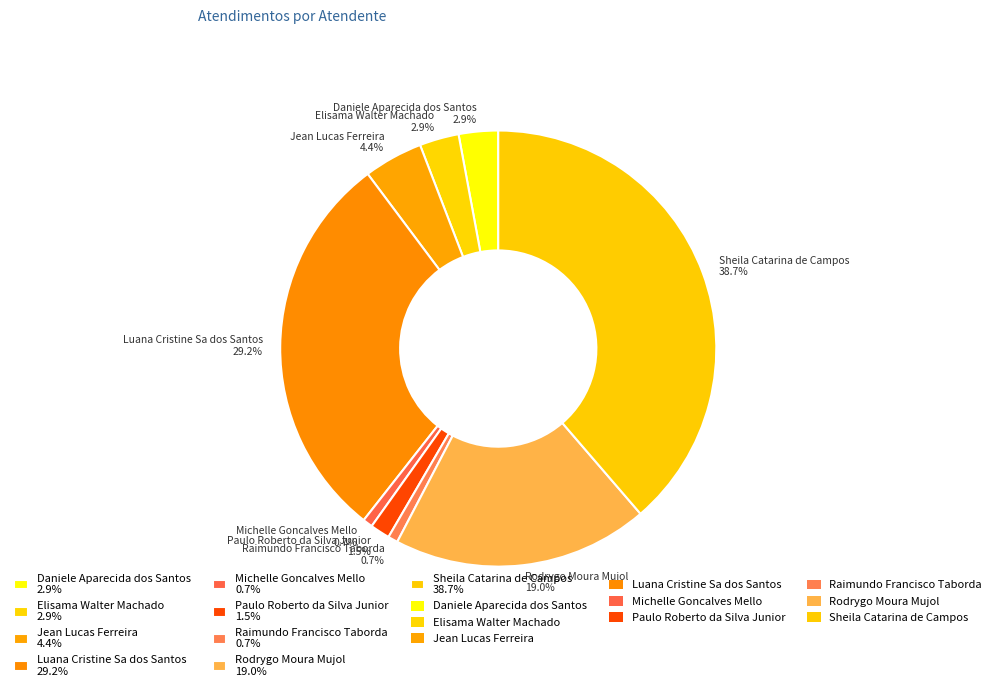

Count the number of slices in the pie.

9